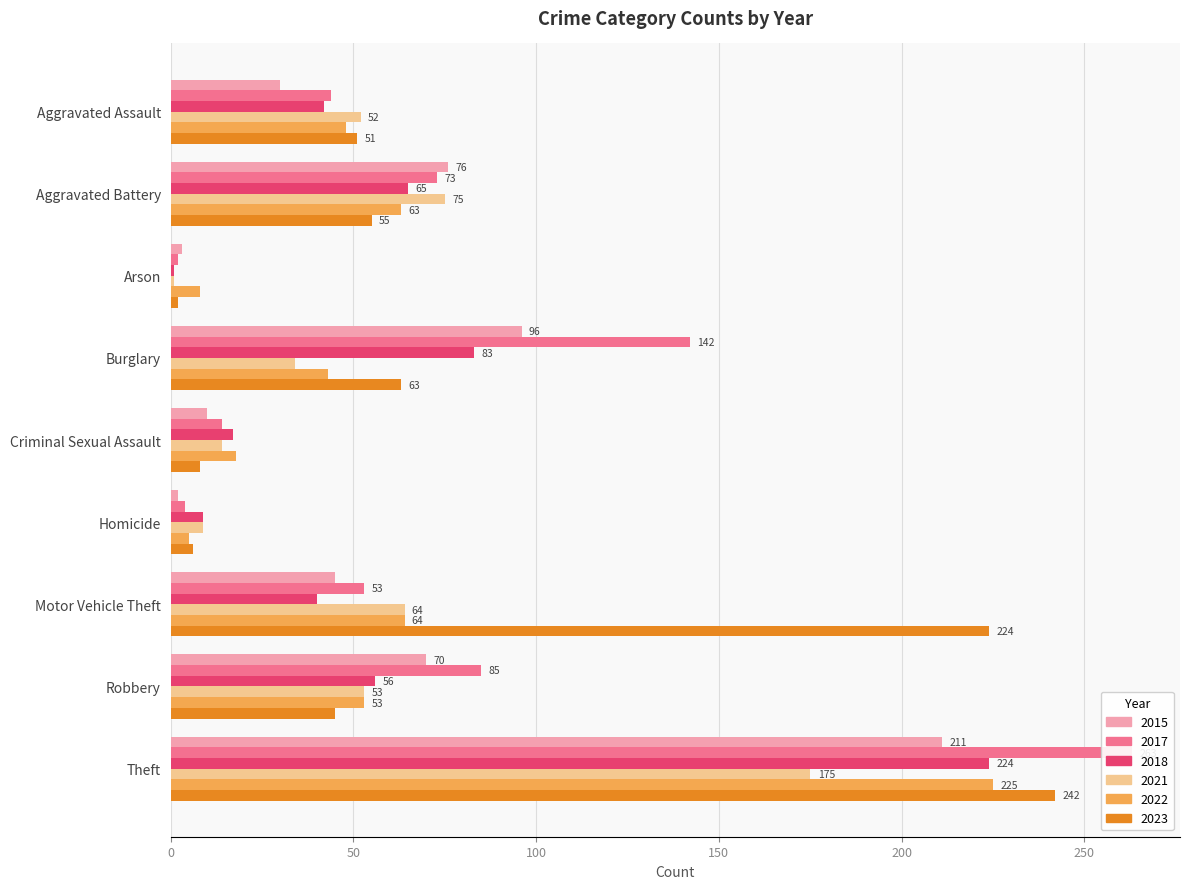

Reading left to right, what are all the values shown in this chart?

2015: Aggravated Assault=30	Aggravated Battery=76	Arson=3	Burglary=96	Criminal Sexual Assault=10	Homicide=2	Motor Vehicle Theft=45	Robbery=70	Theft=211
2017: Aggravated Assault=44	Aggravated Battery=73	Arson=2	Burglary=142	Criminal Sexual Assault=14	Homicide=4	Motor Vehicle Theft=53	Robbery=85	Theft=263
2018: Aggravated Assault=42	Aggravated Battery=65	Arson=1	Burglary=83	Criminal Sexual Assault=17	Homicide=9	Motor Vehicle Theft=40	Robbery=56	Theft=224
2021: Aggravated Assault=52	Aggravated Battery=75	Arson=1	Burglary=34	Criminal Sexual Assault=14	Homicide=9	Motor Vehicle Theft=64	Robbery=53	Theft=175
2022: Aggravated Assault=48	Aggravated Battery=63	Arson=8	Burglary=43	Criminal Sexual Assault=18	Homicide=5	Motor Vehicle Theft=64	Robbery=53	Theft=225
2023: Aggravated Assault=51	Aggravated Battery=55	Arson=2	Burglary=63	Criminal Sexual Assault=8	Homicide=6	Motor Vehicle Theft=224	Robbery=45	Theft=242